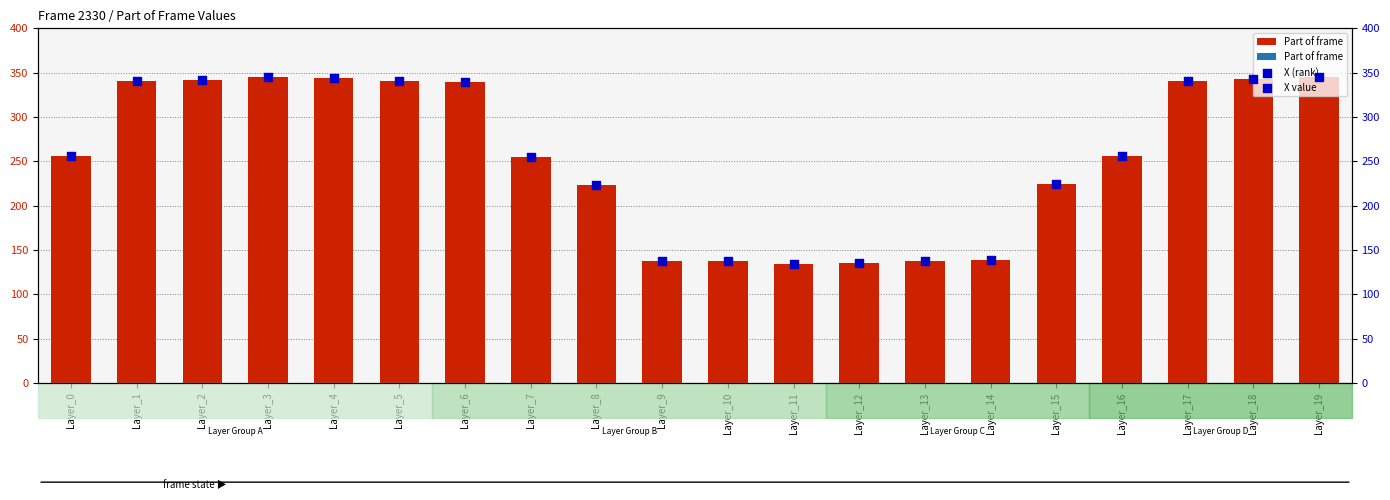

Which series reaches the maximum Y coordinate?

Part of frame